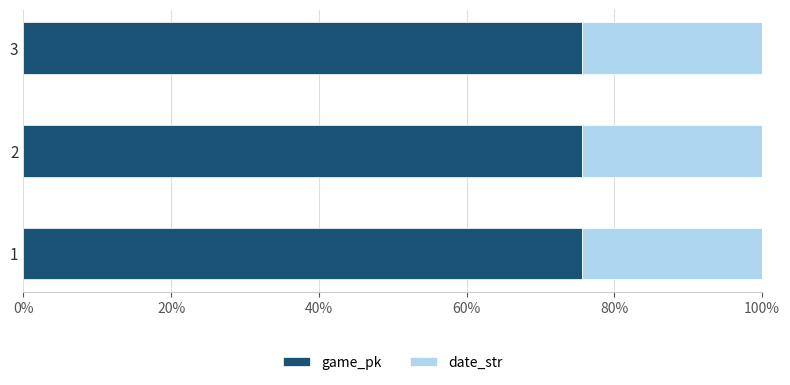

What is the minimum value for game_pk?

75.6